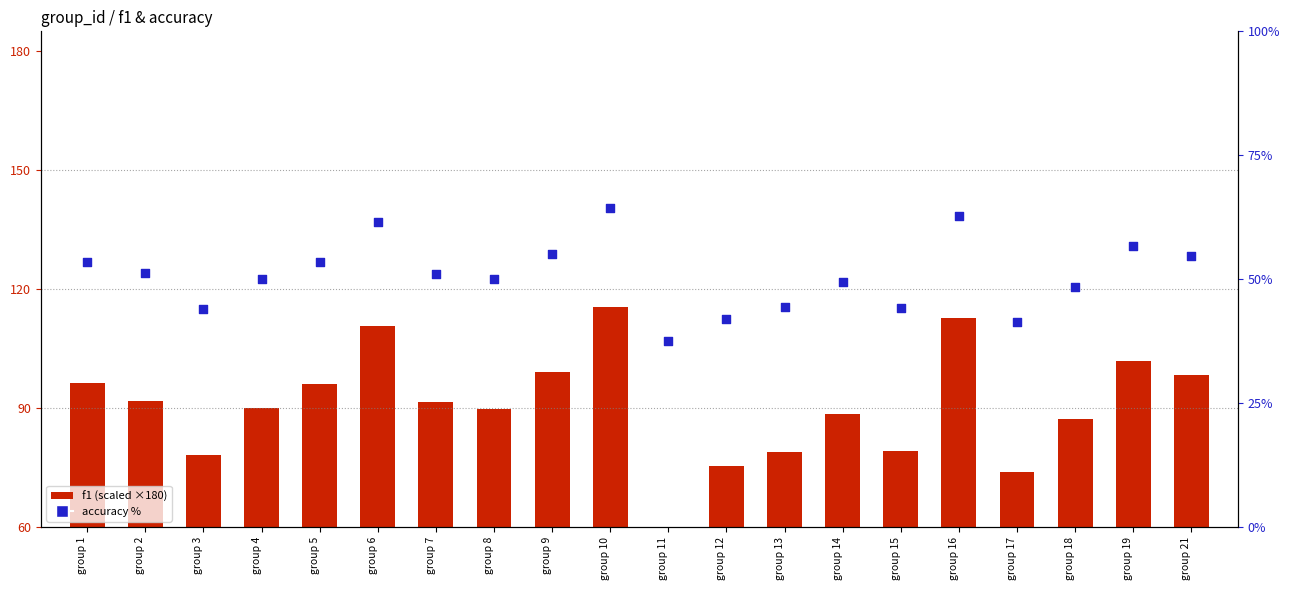

Which series has the largest total across all categories?

f1 (scaled)